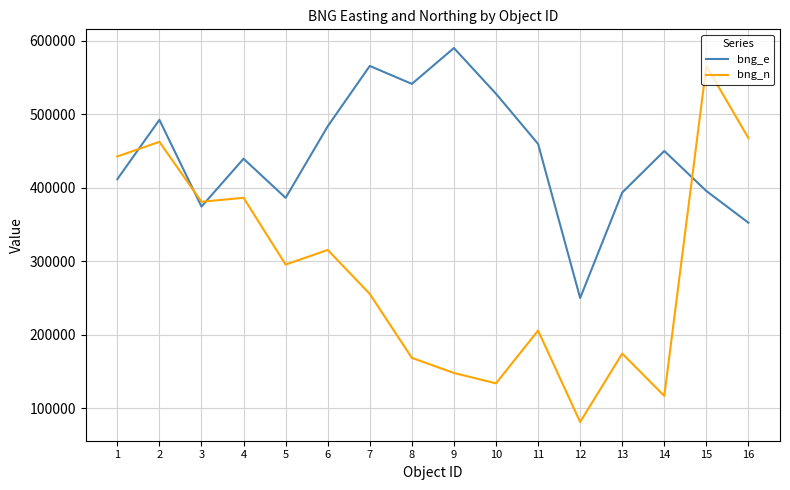

Which series changed the most between 1 and 9?

bng_n